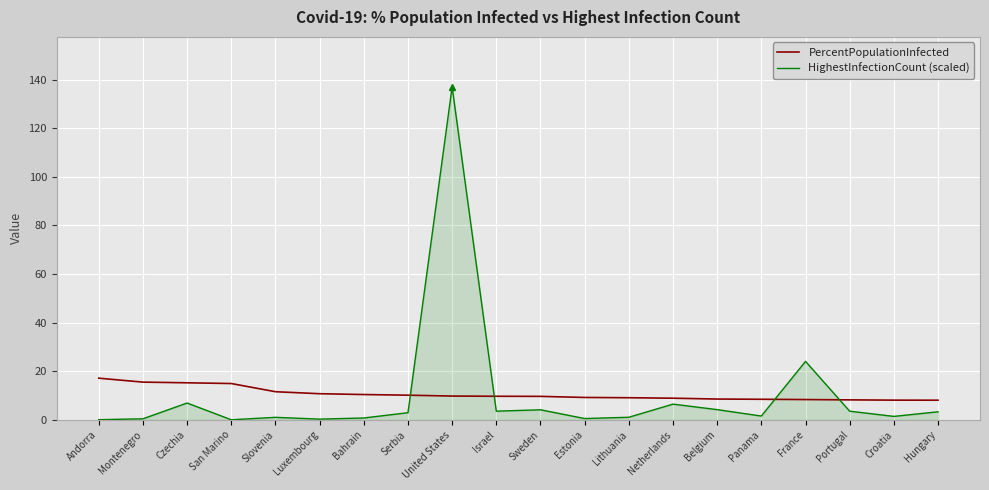

What is the total value across all series at Croatia?

9.5